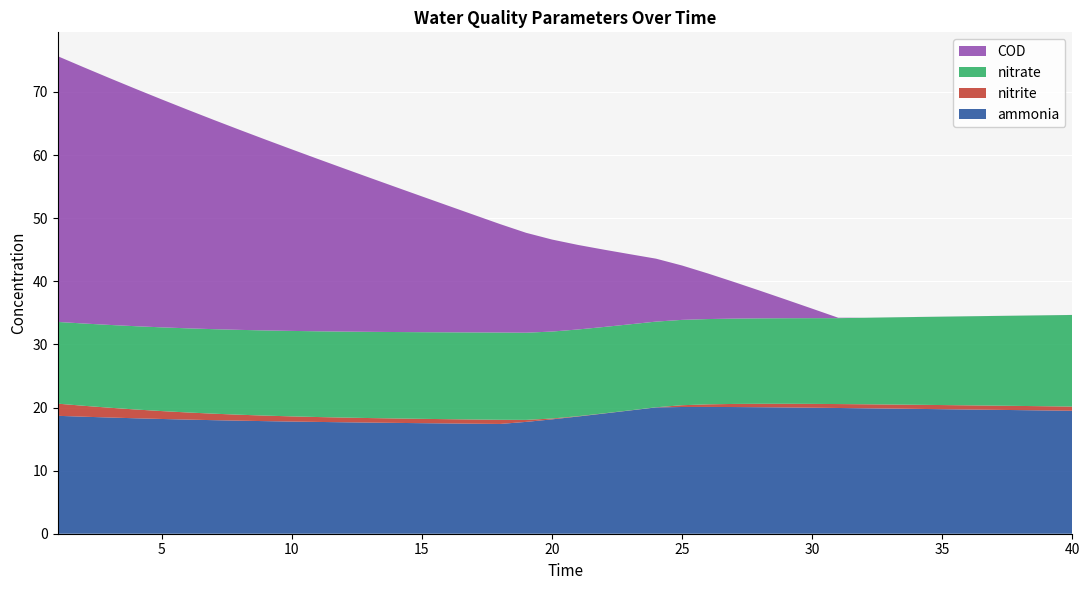

Reading left to right, extract all data points from this chart.

ammonia: 18.7	18.5	18.4	18.3	18.2	18.1	18.0	17.9	17.8	17.8	17.7	17.7	17.6	17.6	17.5	17.5	17.4	17.4	17.7	18.1	18.6	19.0	19.5	20.0	20.1	20.1	20.1	20.0	20.0	20.0	19.9	19.9	19.8	19.8	19.7	19.7	19.6	19.6	19.5	19.5
nitrite: 1.9	1.7	1.6	1.4	1.3	1.1	1.0	0.9	0.9	0.8	0.8	0.7	0.7	0.7	0.7	0.7	0.7	0.7	0.3	0.1	0.1	0.0	0.0	0.0	0.3	0.4	0.5	0.5	0.6	0.6	0.6	0.6	0.6	0.7	0.7	0.7	0.7	0.7	0.7	0.7
nitrate: 13.0	13.0	13.1	13.2	13.3	13.3	13.4	13.4	13.5	13.5	13.6	13.6	13.7	13.7	13.7	13.8	13.8	13.8	13.8	13.8	13.7	13.7	13.6	13.6	13.5	13.5	13.5	13.5	13.6	13.6	13.6	13.7	13.8	13.9	14.0	14.1	14.2	14.3	14.4	14.5
COD: 42.1	40.6	39.1	37.6	36.1	34.6	33.2	31.7	30.2	28.8	27.3	25.9	24.4	23.0	21.5	20.1	18.6	17.2	15.8	14.6	13.4	12.2	11.1	10.0	8.6	7.2	5.8	4.4	2.9	1.5	0.1	0.0	0.0	0.0	0.0	0.0	0.0	0.0	0.0	0.0